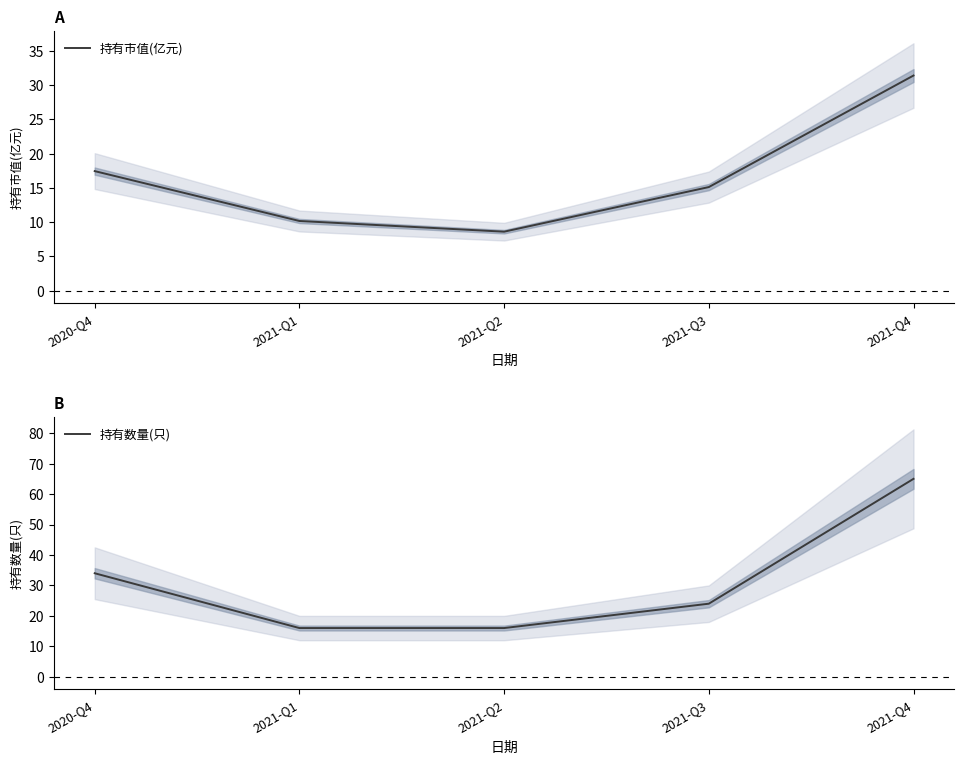

Which series has the largest total across all categories?

持有数量(只)